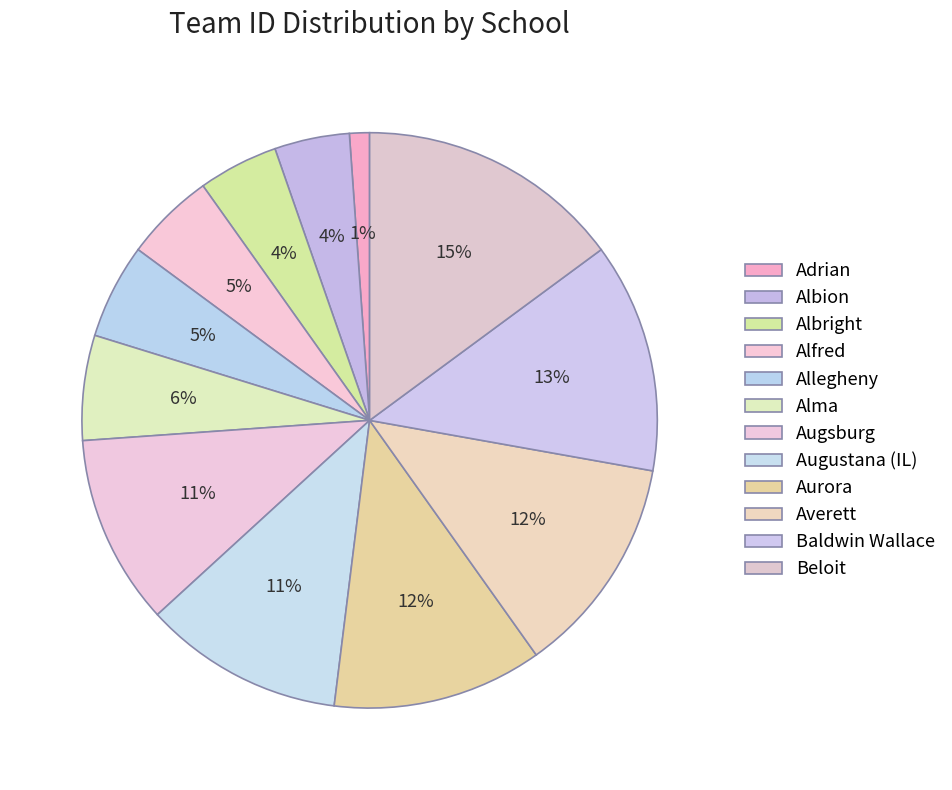

To the nearest percent, what portion does Aurora represent?

12%